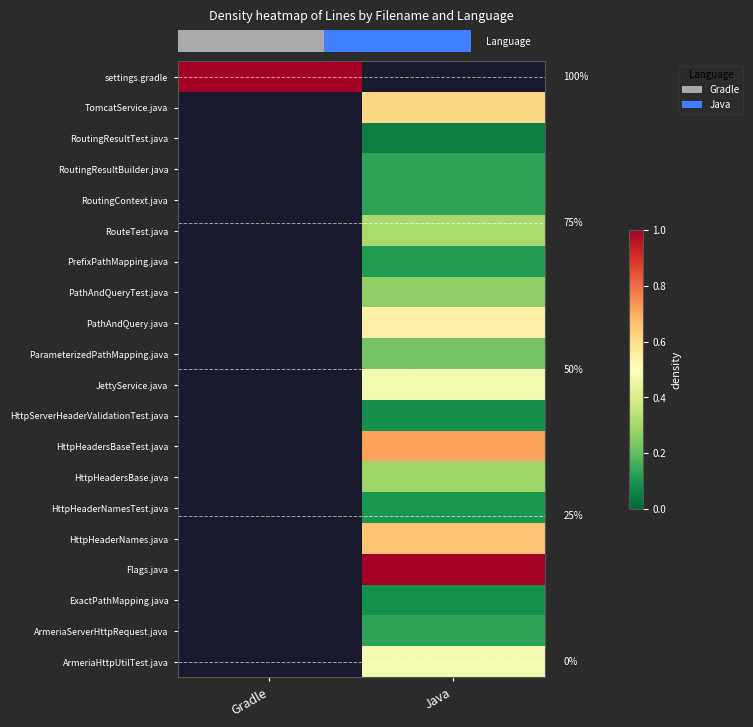

Which series has the widest spread of values?

settings.gradle